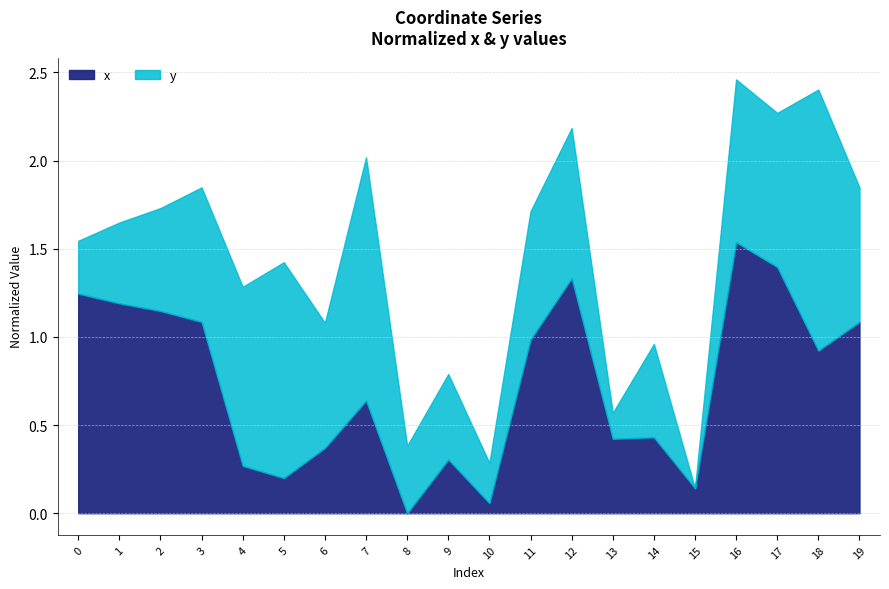

Which has a higher value, 16 or 0?

16